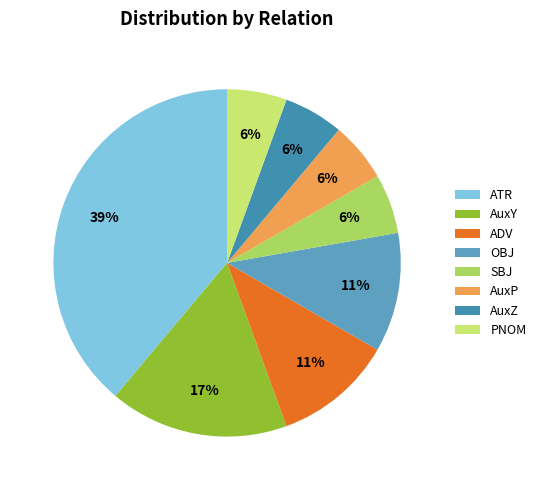

Does PNOM represent more than half of the total?

No